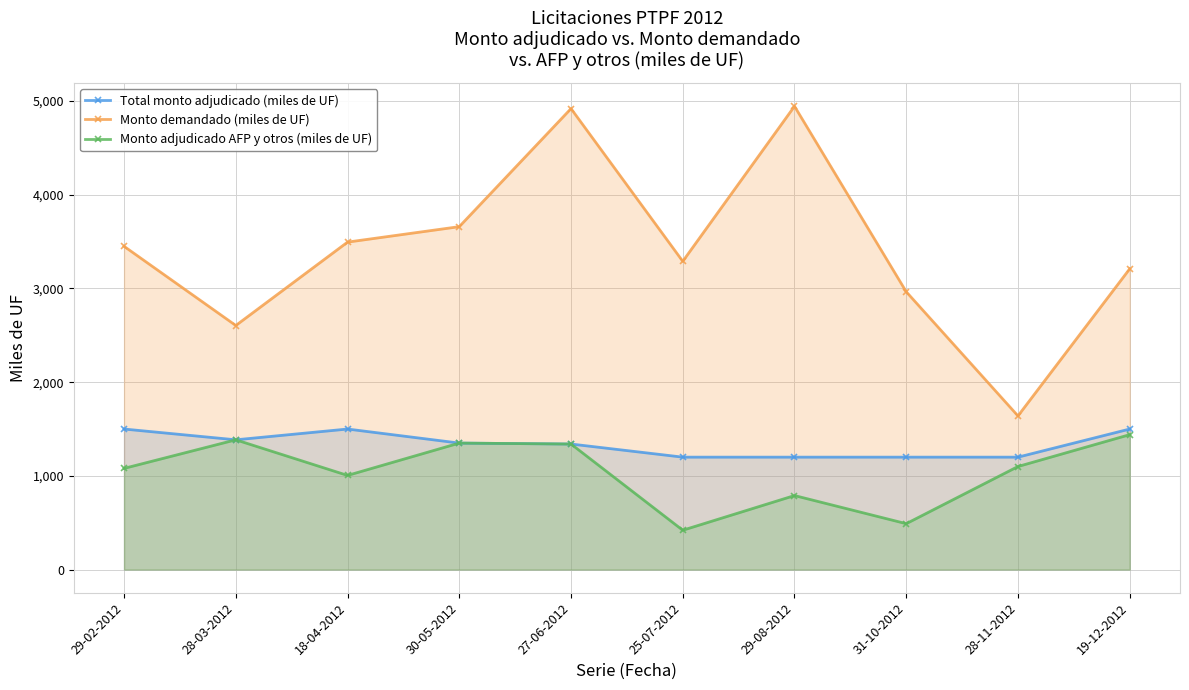

How many values in the Monto demandado (miles de UF) series exceed 3450?

4